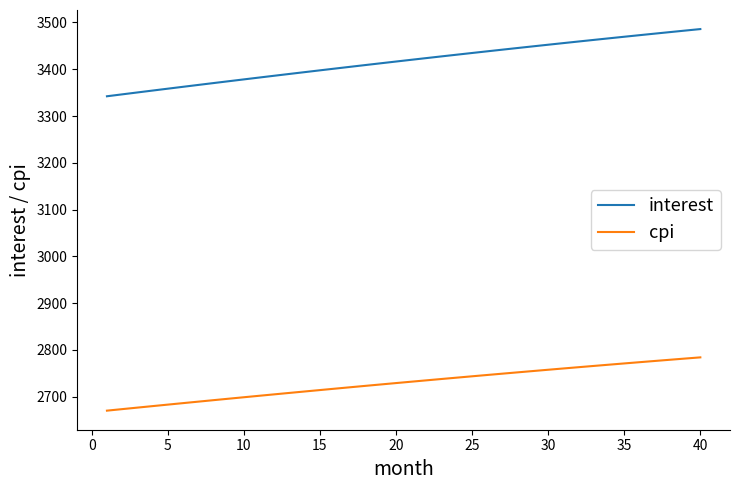

What is the difference between the maximum and minimum values in the cpi series?

113.9